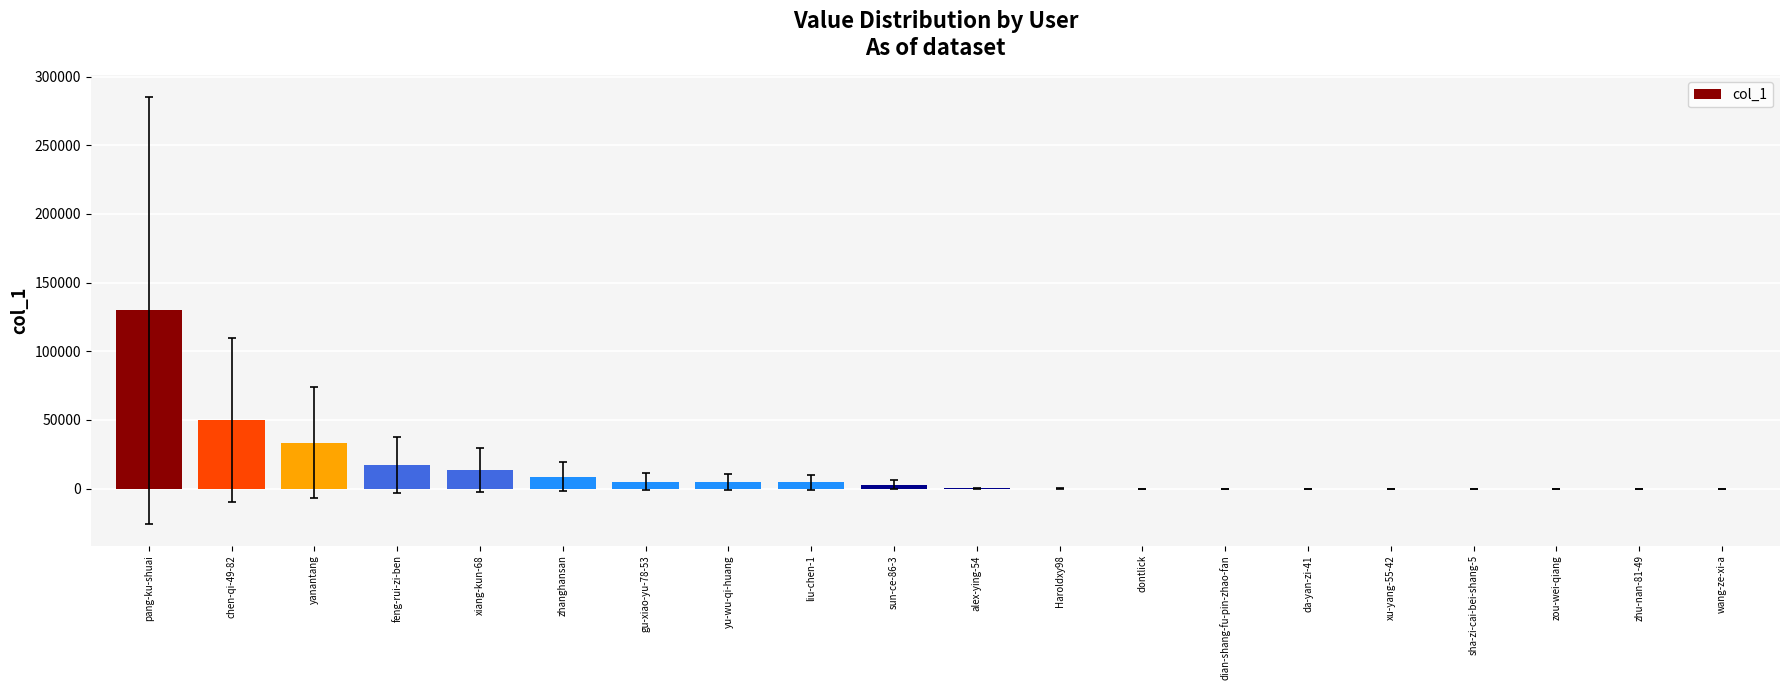

The chart shows a value of 215296 at pang-ku-shuai. True or false?

False